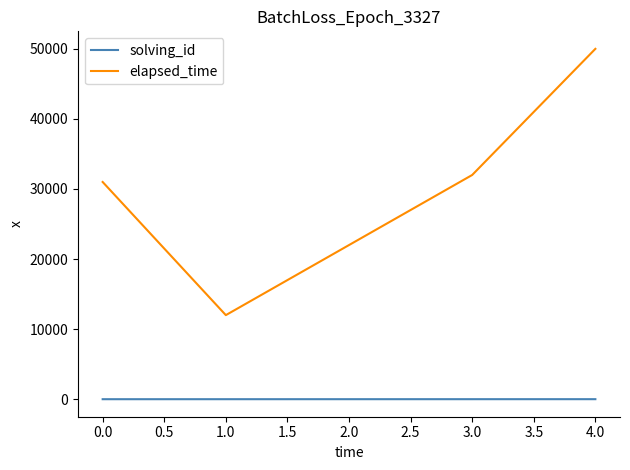

What is the difference between the second highest and minimum values in the elapsed_time series?

20000